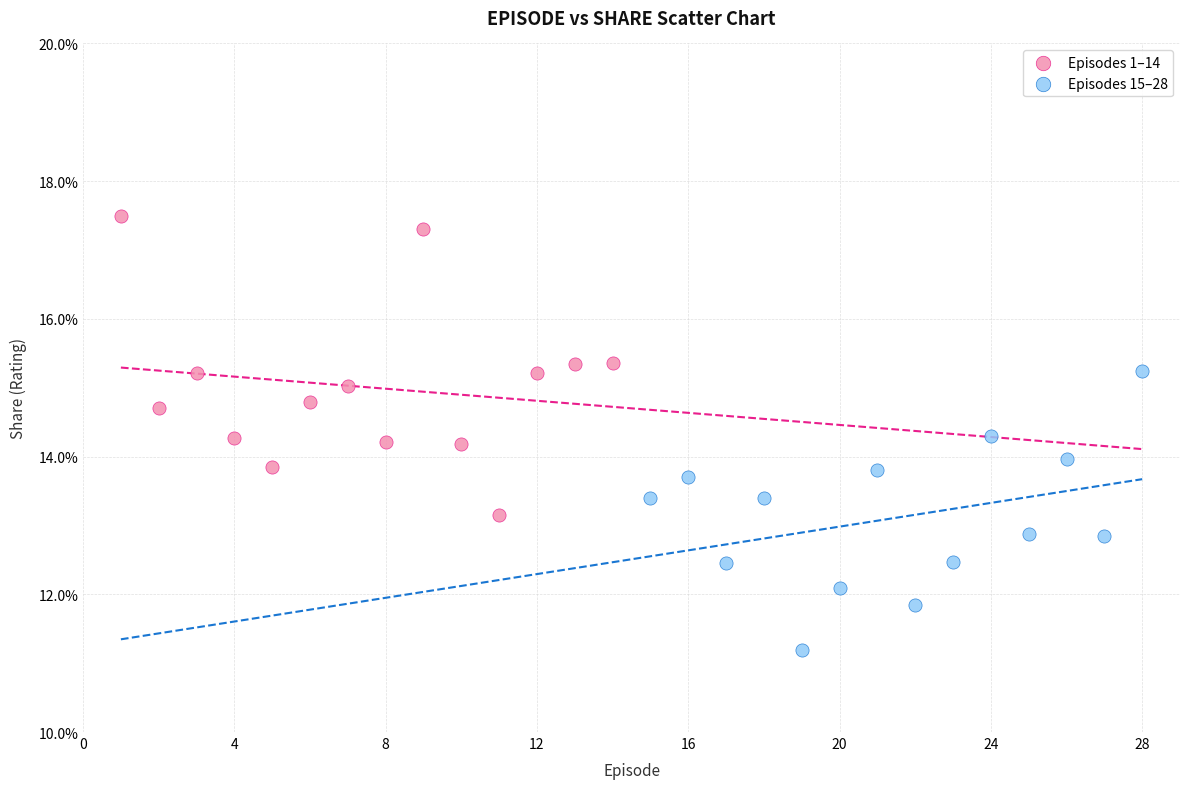

Which series reaches the minimum Y coordinate?

Episodes 15–28